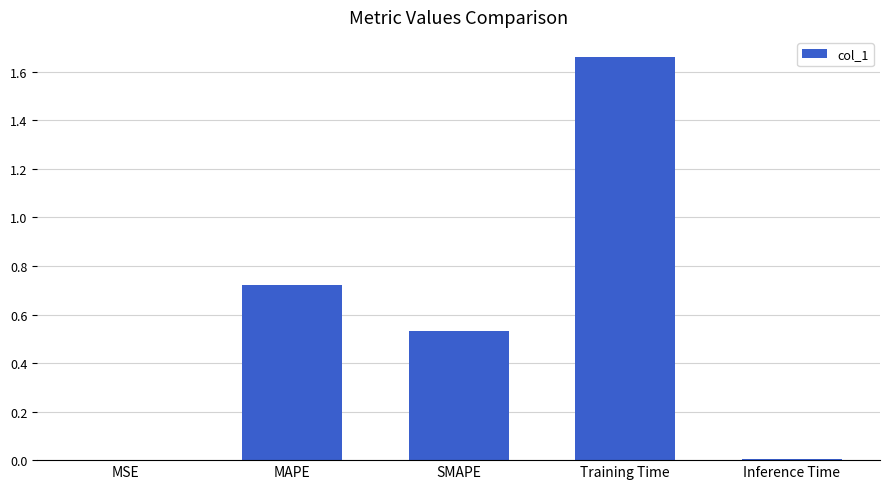

What is the sum of all values?

2.9